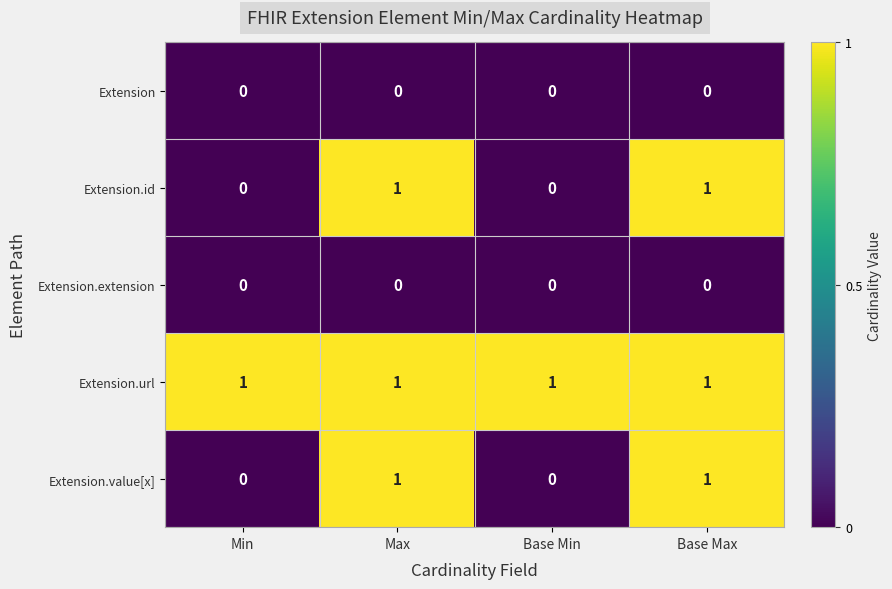

True or false: Extension.value[x] has a value of -1 at Min.

False